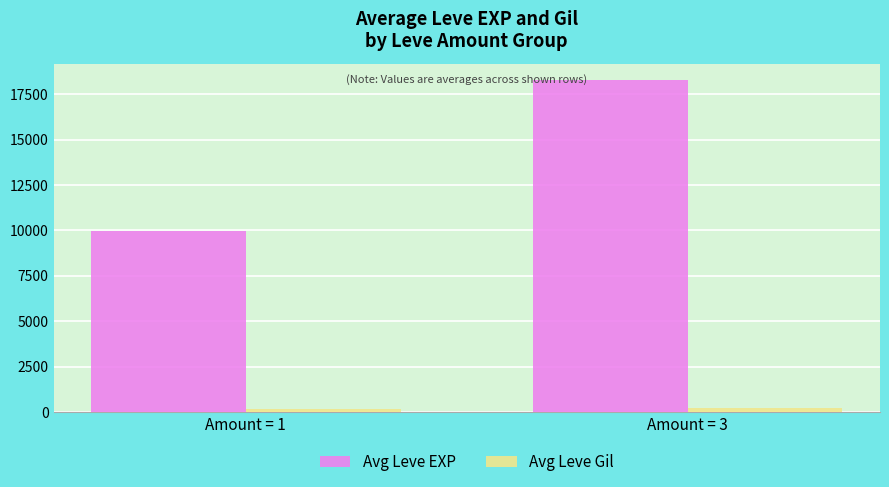

True or false: Avg Leve EXP has a value of 18265.0 at Amount = 3.

True